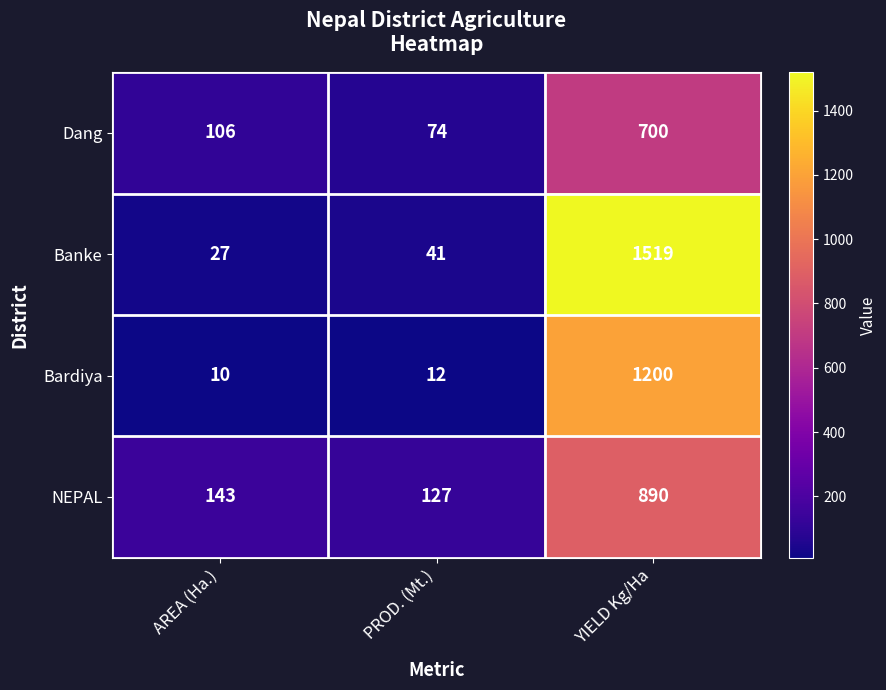

How many series are shown in this chart?

4